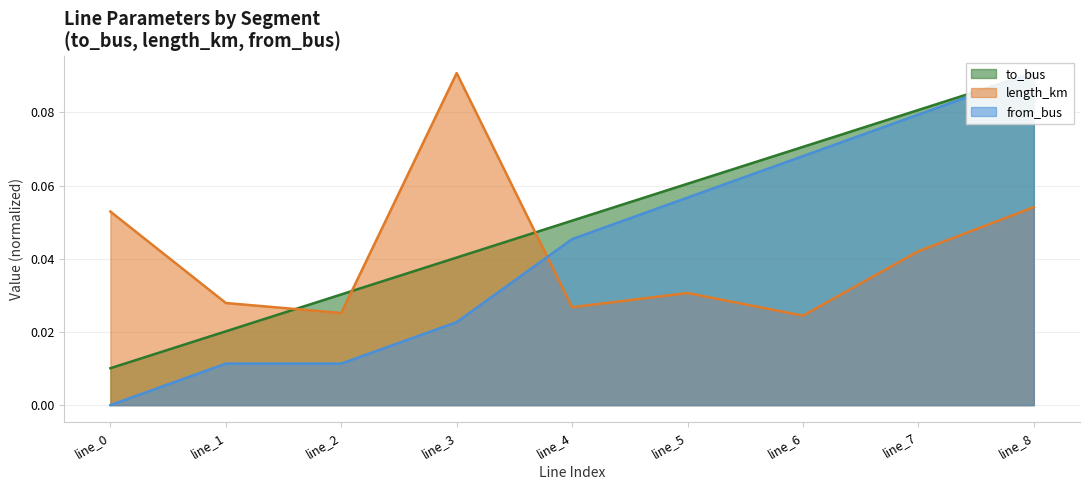

At which label does length_km reach its peak?

line_3